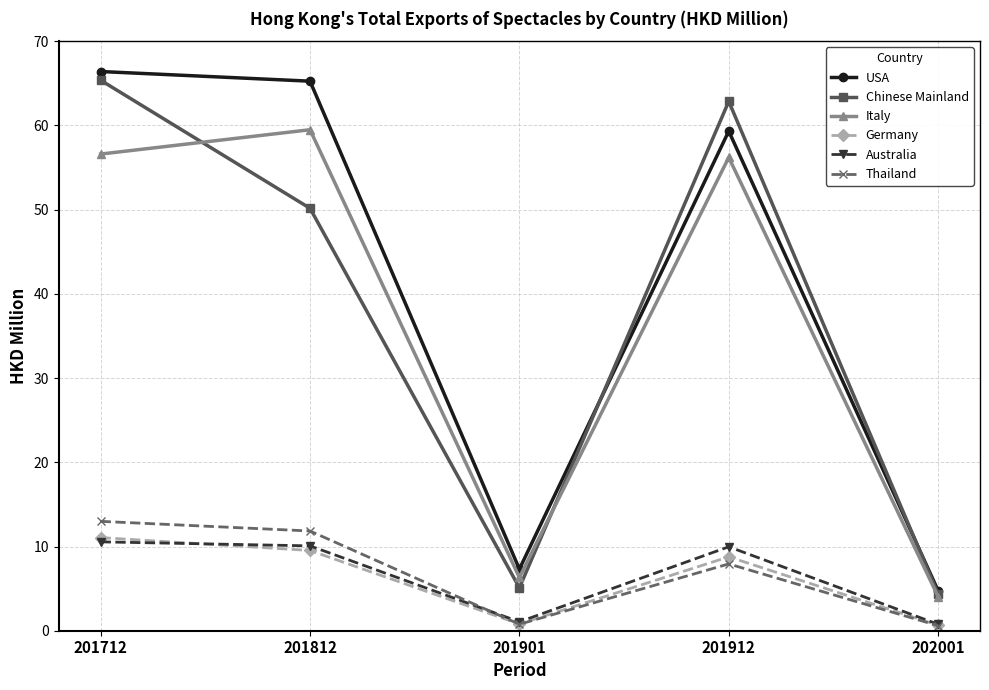

Where is the first local maximum for Chinese Mainland?

201912